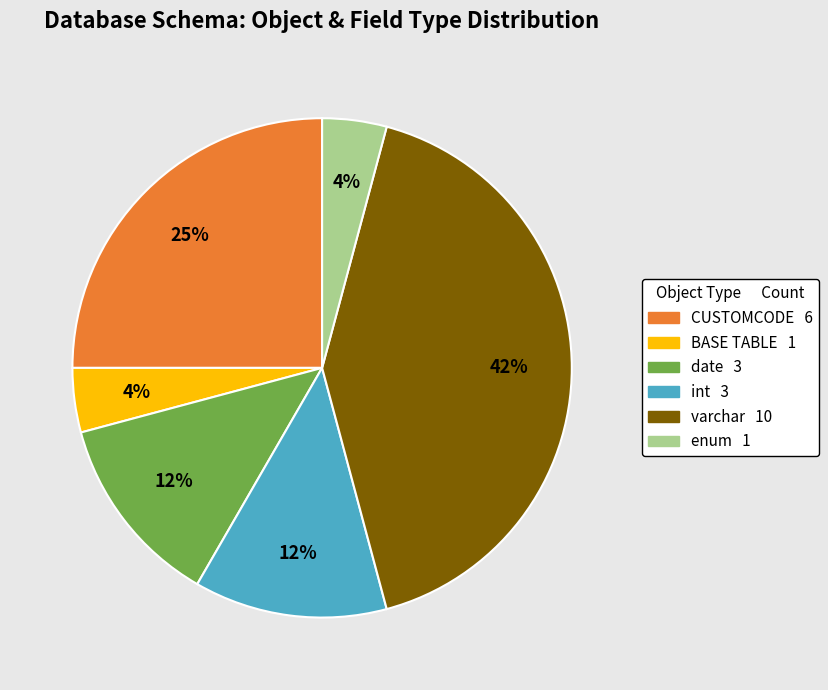

What is the largest slice in the pie chart?

varchar